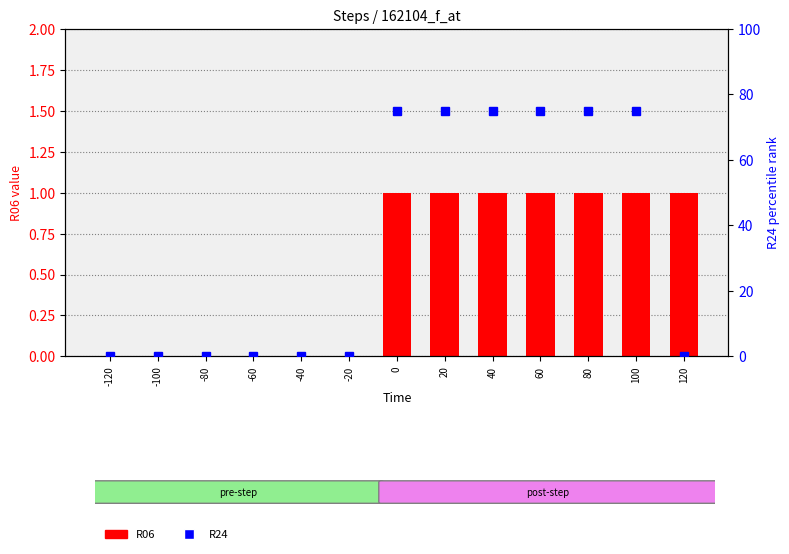

Is the value of R06 at 80 greater than the value of R24 at 120?

Yes